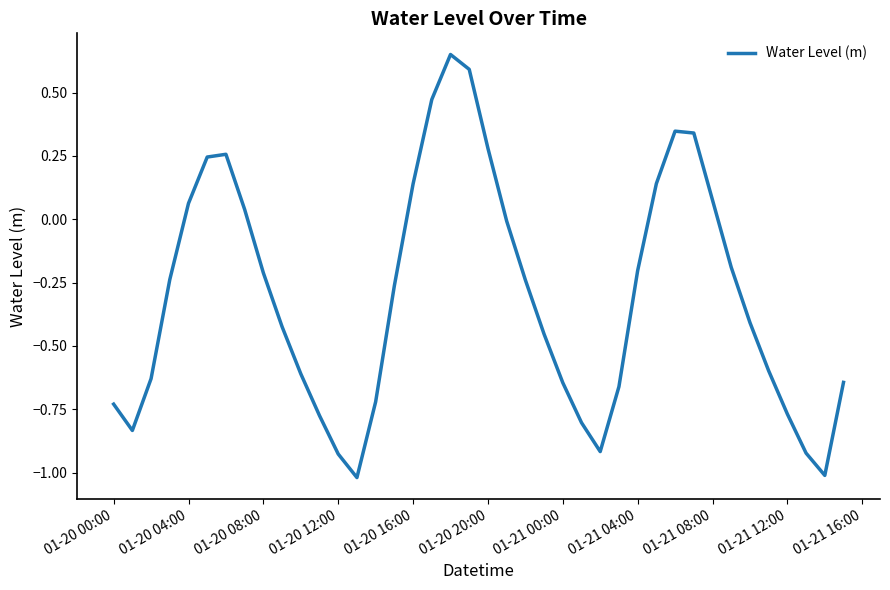

What is the difference between the maximum and minimum values?

1.7